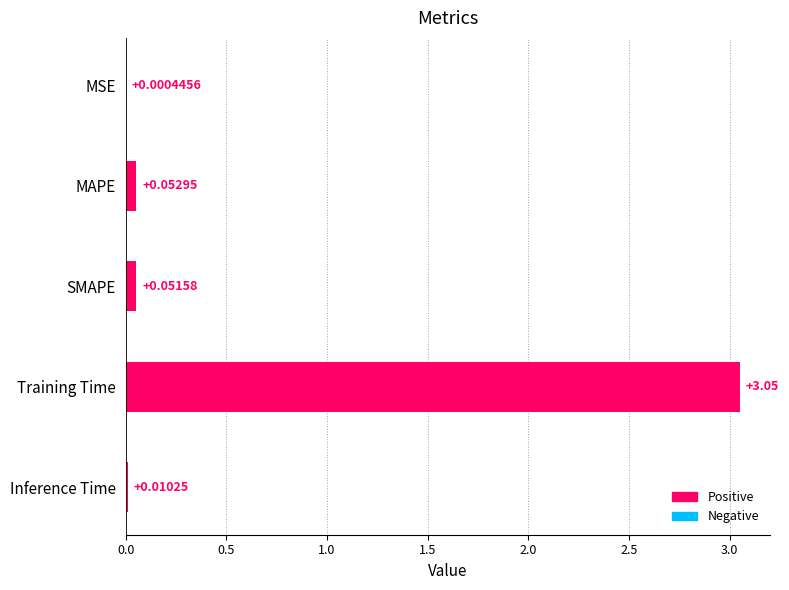

What is the sum of all values?

3.2